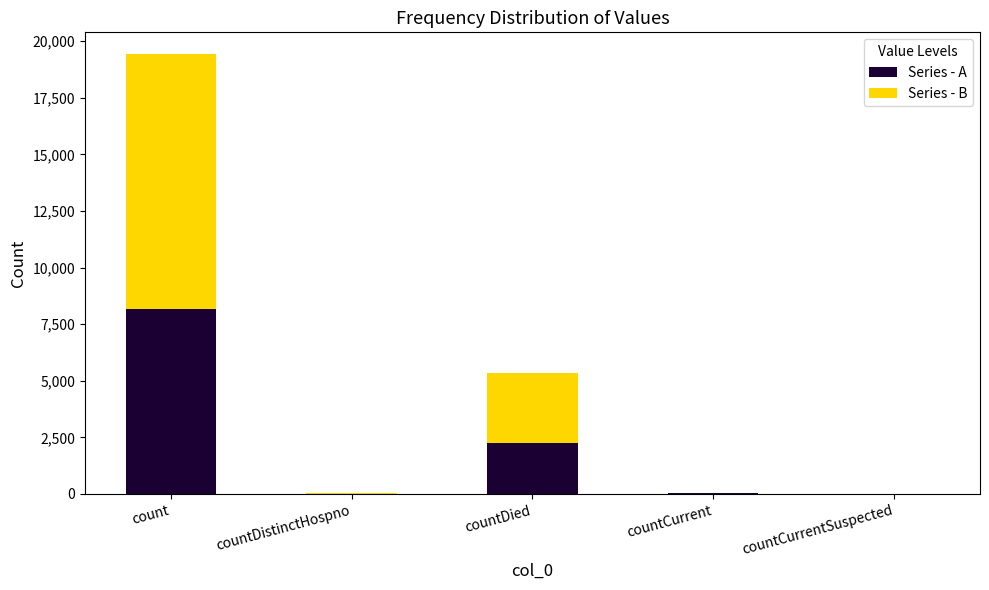

Are the bars grouped side by side (vs. stacked)?

No